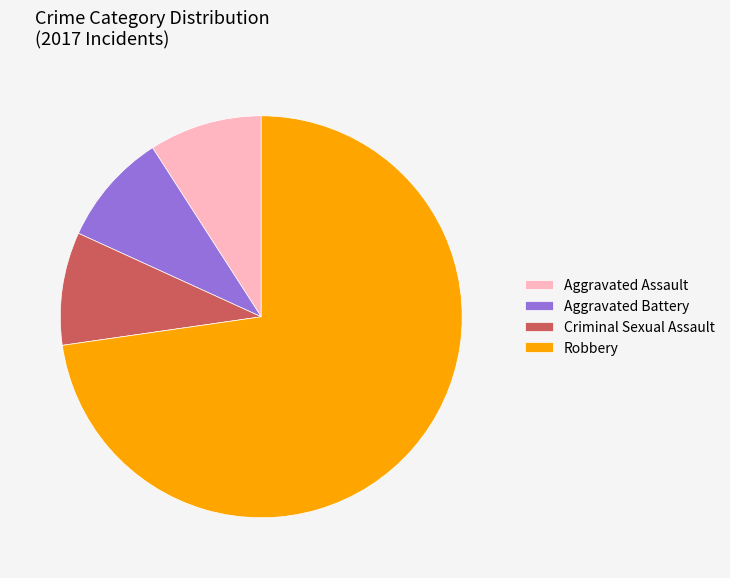

Which category has the biggest portion of the pie?

Robbery